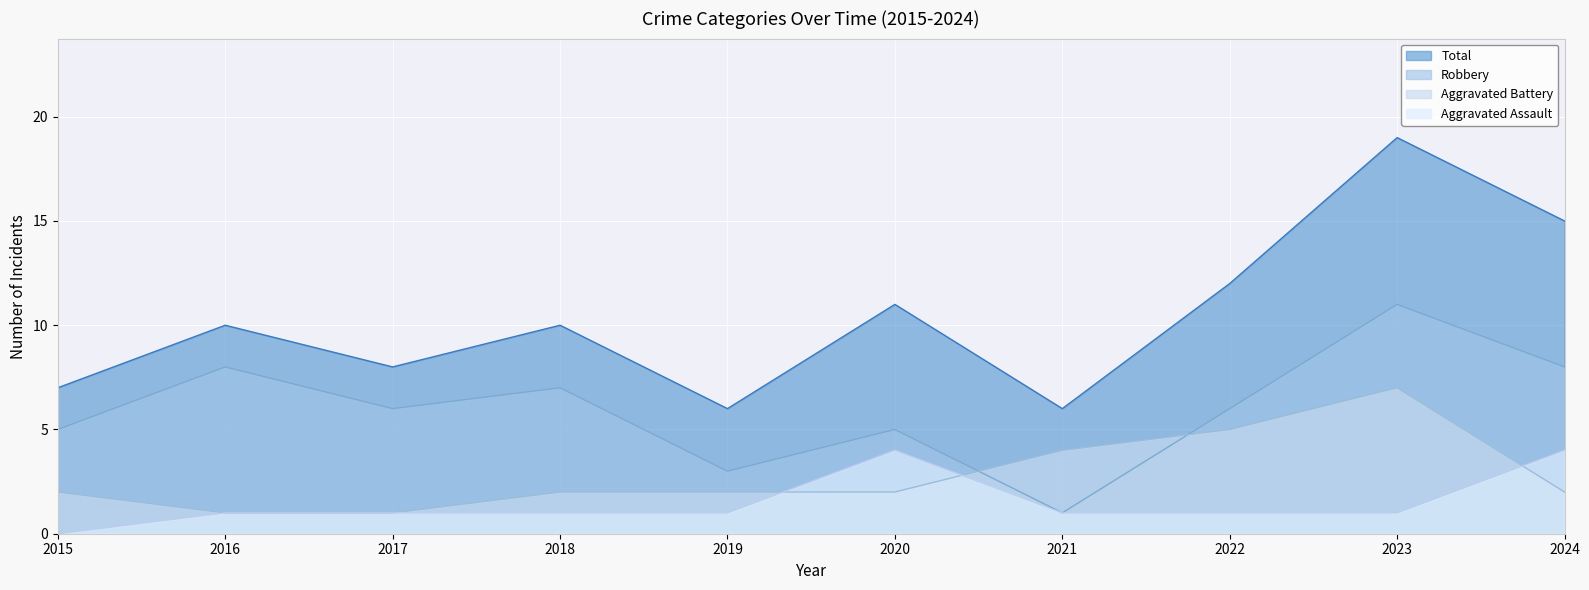

True or false: Aggravated Assault has a value of 6 at 2024.

False